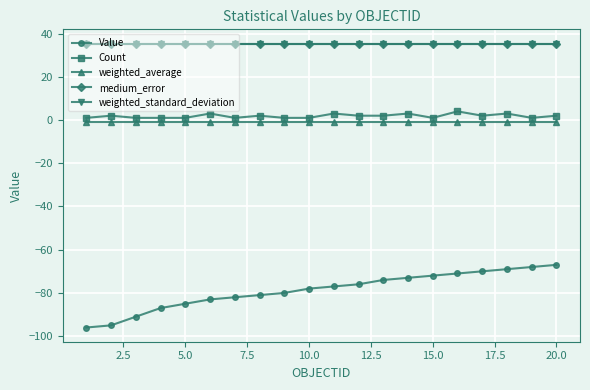

What are all the series names shown in the legend?

Value, Count, weighted_average, medium_error, weighted_standard_deviation